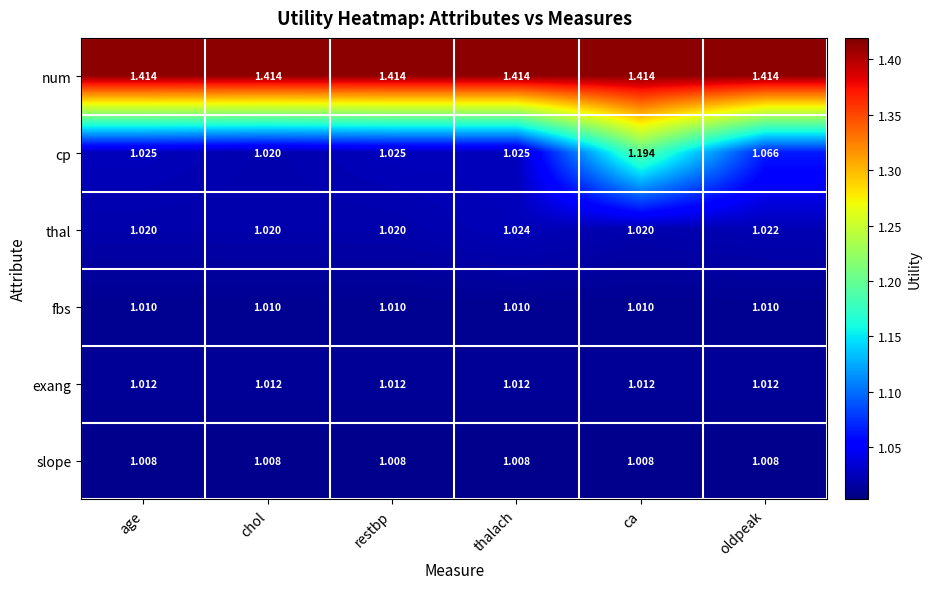

Which series changed the most between restbp and thalach?

thal